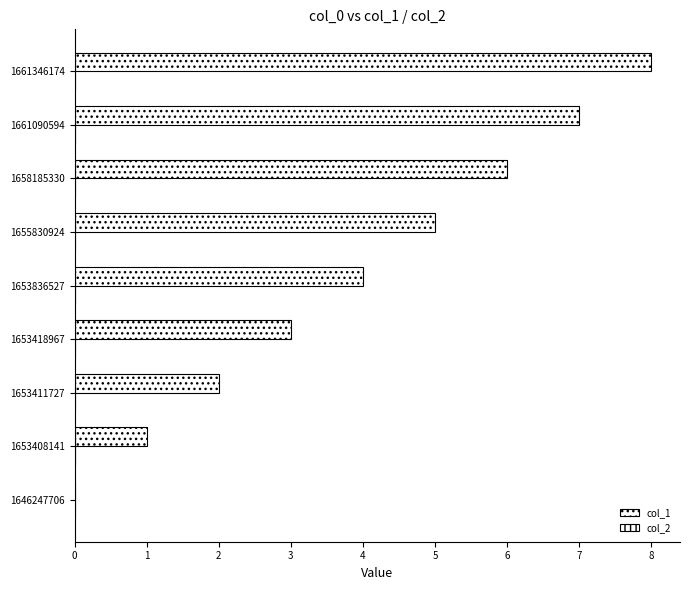

How many data points does each series have?

9